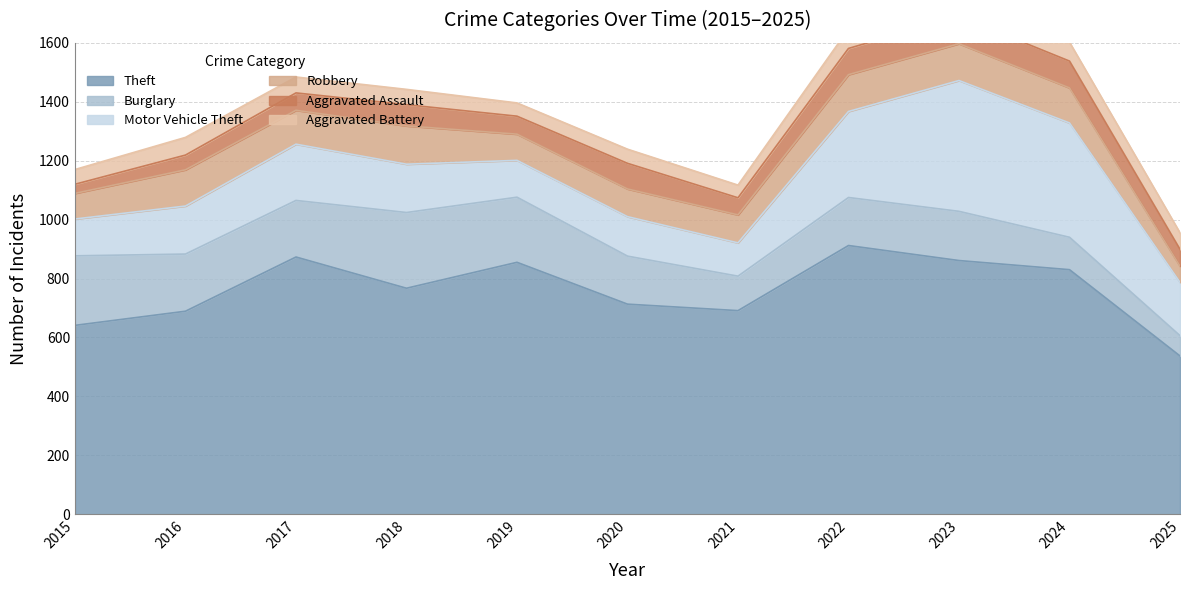

At which label is Motor Vehicle Theft closest to 278?

2022